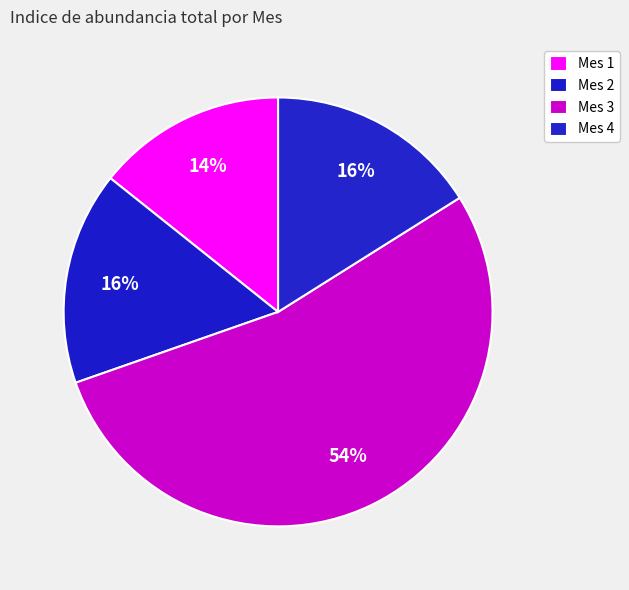

How many segments does this pie chart have?

4